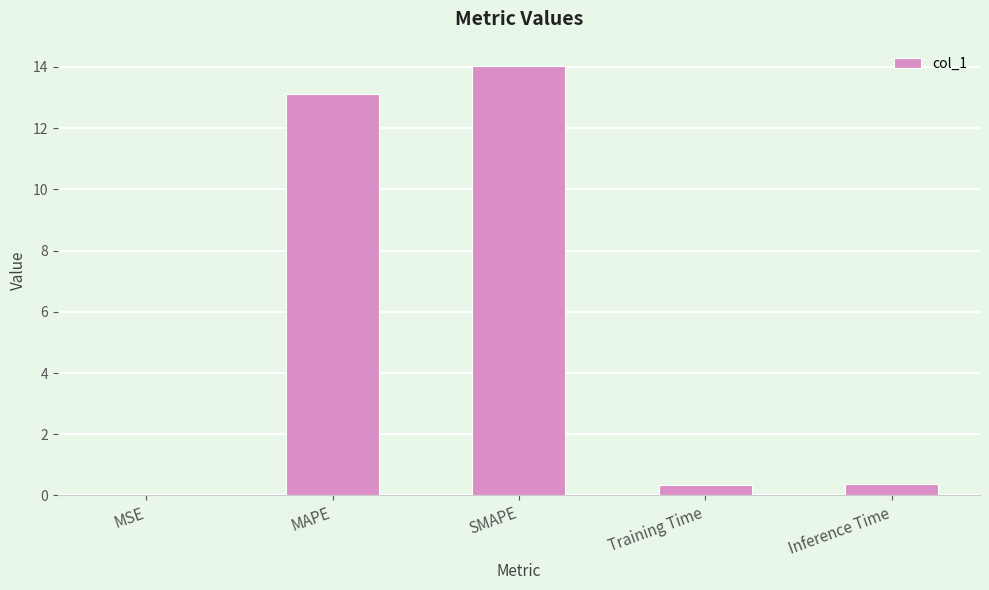

Where is the data nearest to the value 7?

MAPE